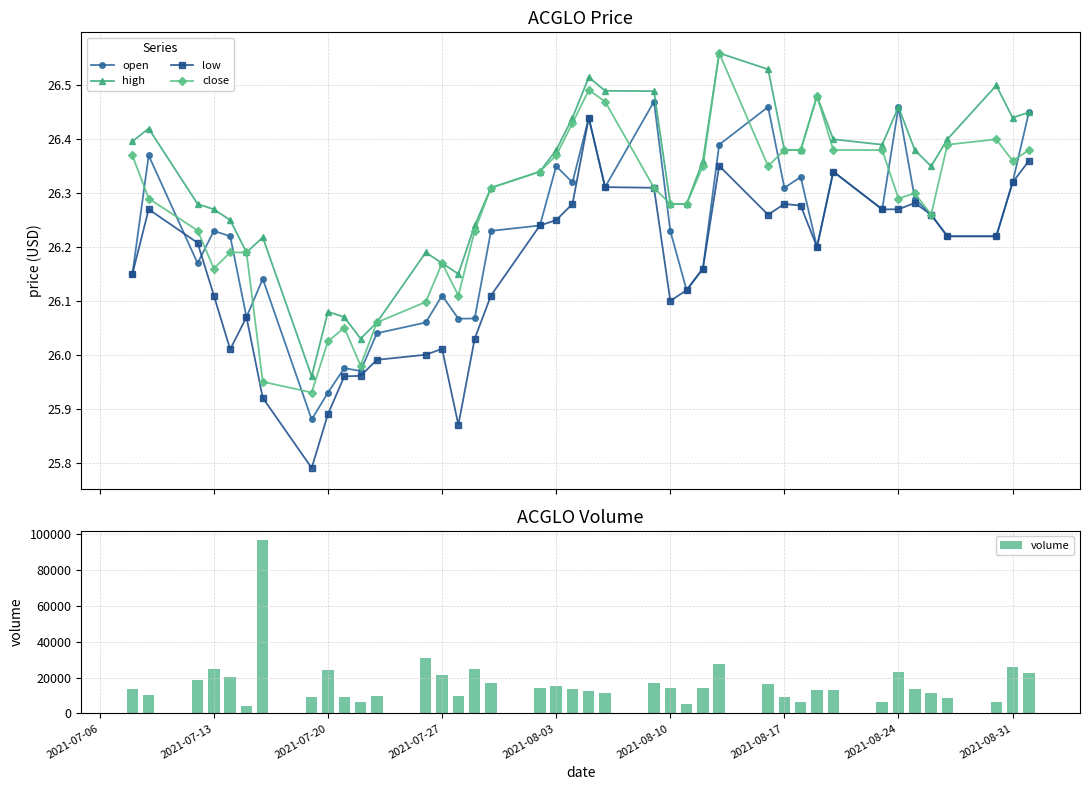

How many data points in close are less than 26?

3